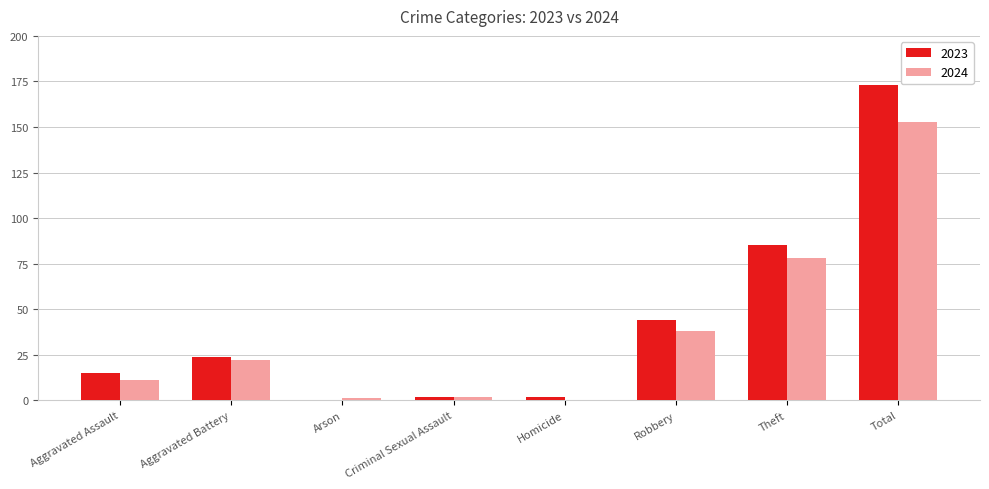

What is the sum of all 2023 values?

345